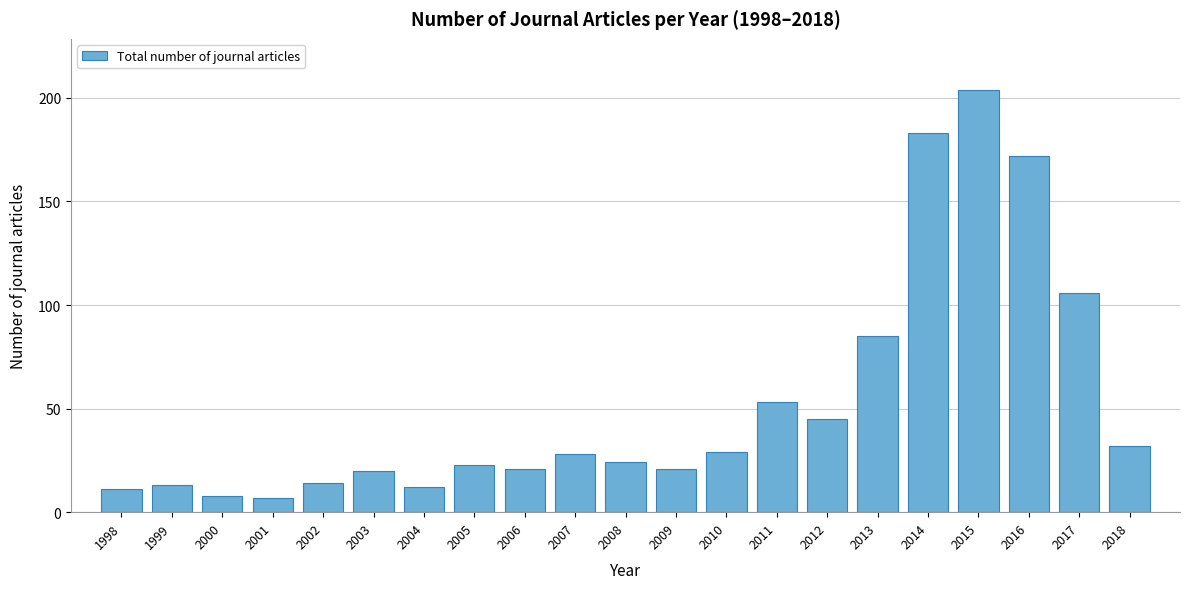

Reading left to right, extract all data points from this chart.

1998=11	1999=13	2000=8	2001=7	2002=14	2003=20	2004=12	2005=23	2006=21	2007=28	2008=24	2009=21	2010=29	2011=53	2012=45	2013=85	2014=183	2015=204	2016=172	2017=106	2018=32